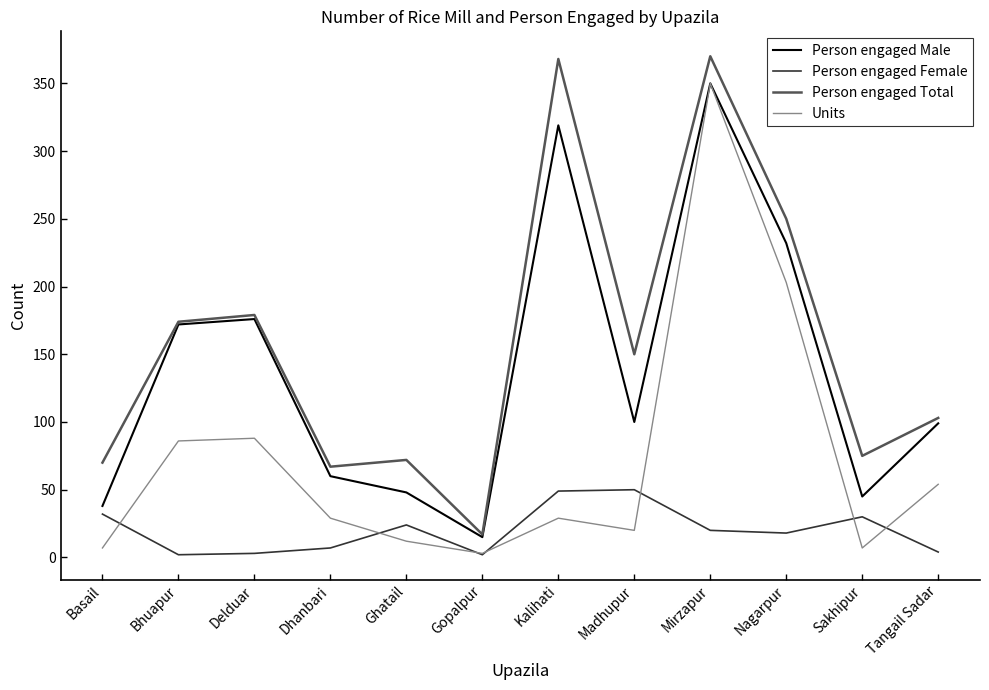

What are all the series names shown in the legend?

Person engaged Male, Person engaged Female, Person engaged Total, Units